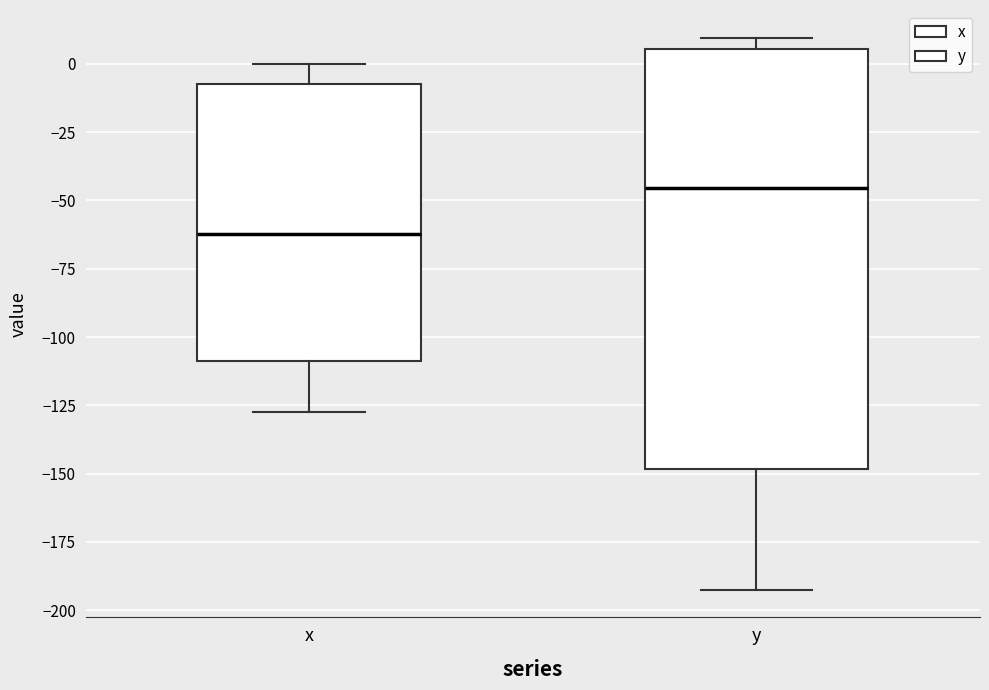

Reading left to right, read every box against the y-axis: the position of its median line, the range the box covers, and the ends of its whiskers. The values are not printed on the chart, so give them approximately, as read against the axis.

x: median -60, box -110 to -10, whiskers -130 to 0
y: median -45, box -150 to 5, whiskers -190 to 10